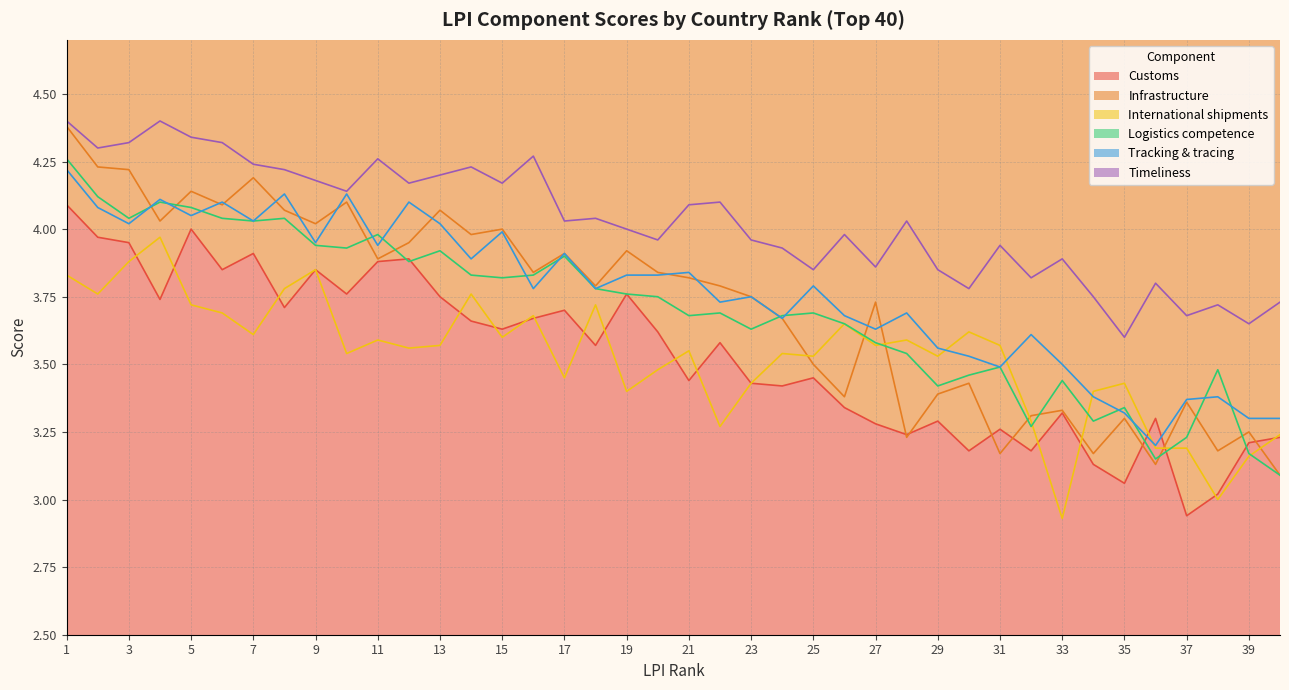

Where is the first local minimum for Infrastructure?

4